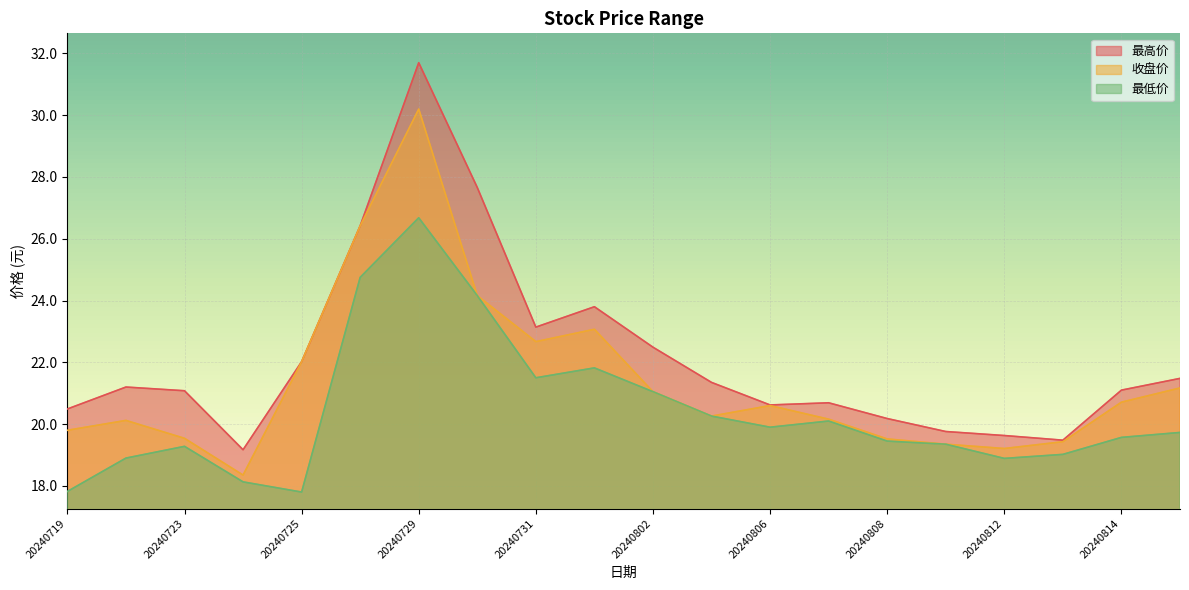

Reading left to right, transcribe all the data shown in this chart.

最高价: 20240719=20.5	20240722=21.2	20240723=21.1	20240724=19.2	20240725=22.0	20240726=26.4	20240729=31.7	20240730=27.7	20240731=23.1	20240801=23.8	20240802=22.5	20240805=21.4	20240806=20.6	20240807=20.7	20240808=20.2	20240809=19.8	20240812=19.6	20240813=19.5	20240814=21.1	20240815=21.5
收盘价: 20240719=19.8	20240722=20.1	20240723=19.5	20240724=18.4	20240725=22.0	20240726=26.4	20240729=30.2	20240730=24.2	20240731=22.7	20240801=23.1	20240802=21.1	20240805=20.3	20240806=20.6	20240807=20.2	20240808=19.5	20240809=19.4	20240812=19.2	20240813=19.4	20240814=20.7	20240815=21.2
最低价: 20240719=17.8	20240722=18.9	20240723=19.3	20240724=18.1	20240725=17.8	20240726=24.8	20240729=26.7	20240730=24.2	20240731=21.5	20240801=21.8	20240802=21.1	20240805=20.3	20240806=19.9	20240807=20.1	20240808=19.4	20240809=19.4	20240812=18.9	20240813=19.0	20240814=19.6	20240815=19.7